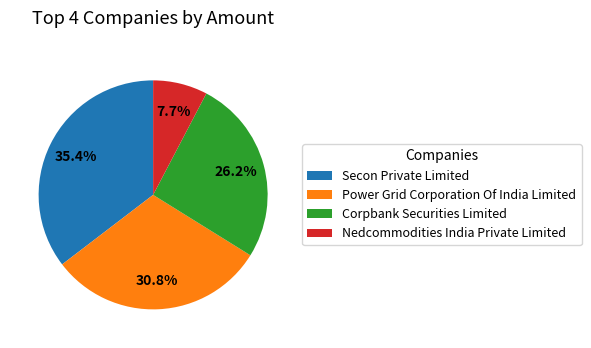

Which category has the biggest portion of the pie?

Secon Private Limited